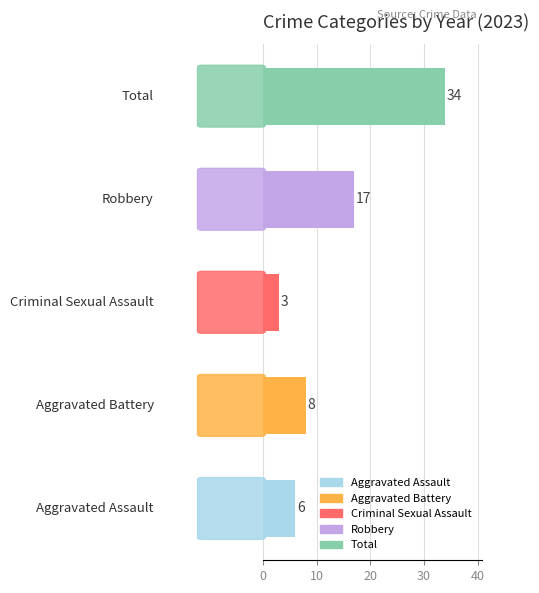

How many data points does each series have?

5